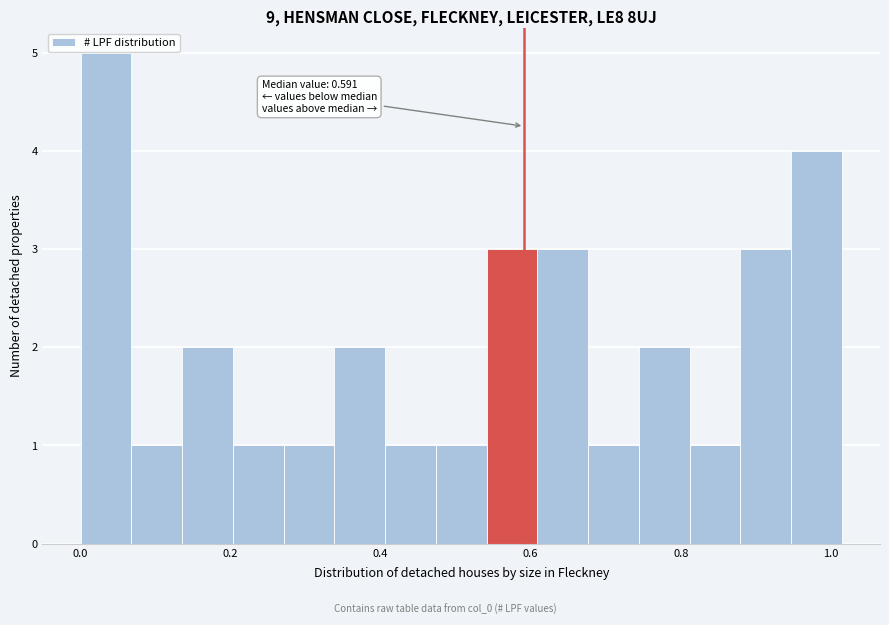

Read against the x-axis, roughly where is the centre of the tallest bar?

0.04